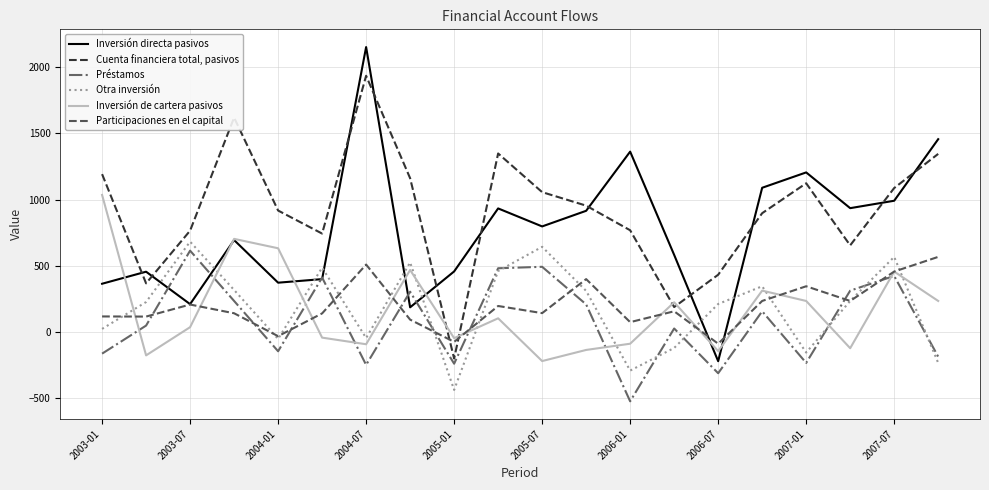

In Inversión de cartera pasivos, how many points are higher than both neighbors (excluding endpoints)?

6